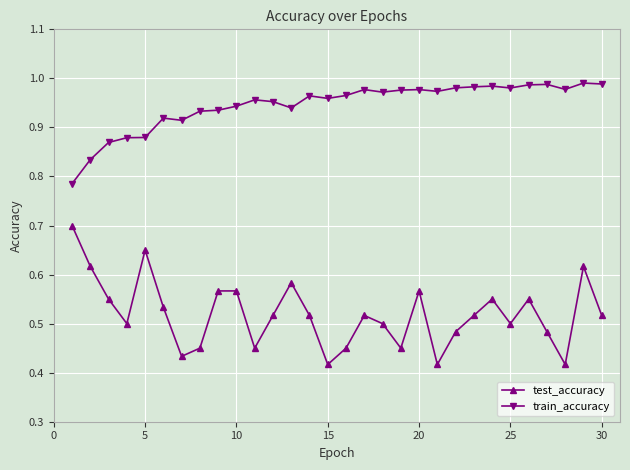

What is the sum of all test_accuracy values?

15.6